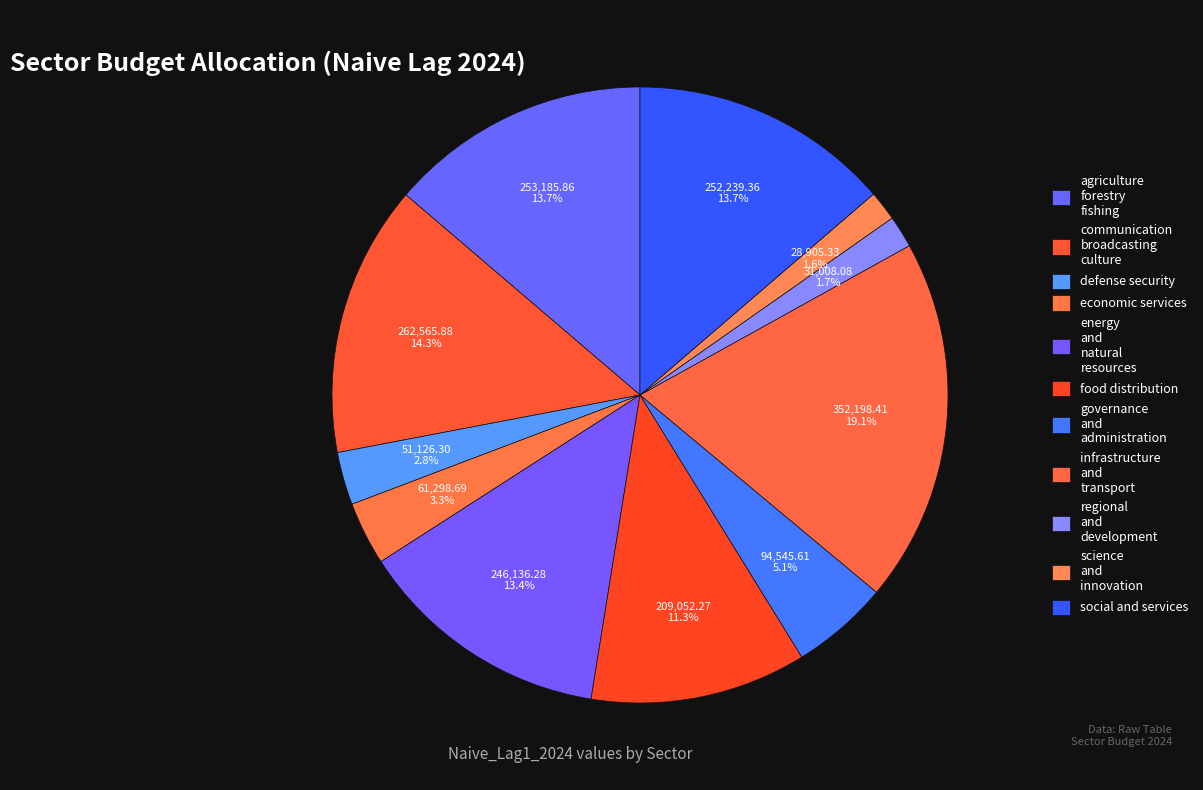

Which category has the smallest portion of the pie?

science and innovation